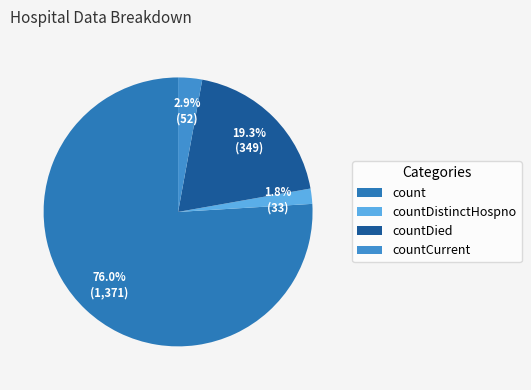

Is there any slice that represents more than half of the pie?

Yes